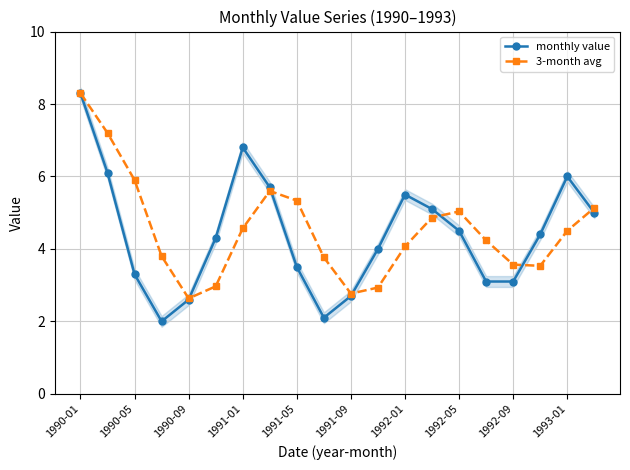

Which series has the widest spread of values?

monthly value